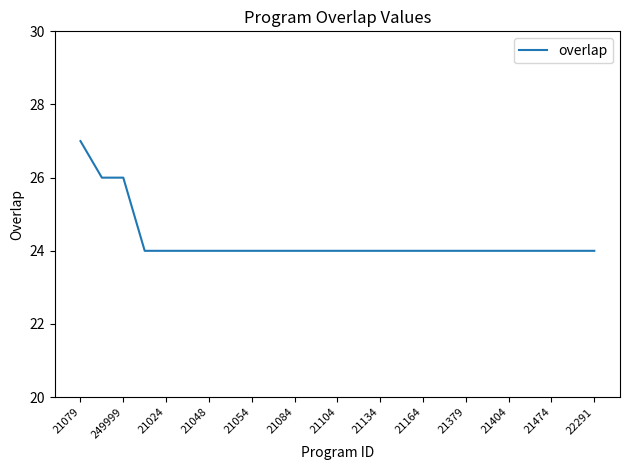

What is the smallest value displayed?

24